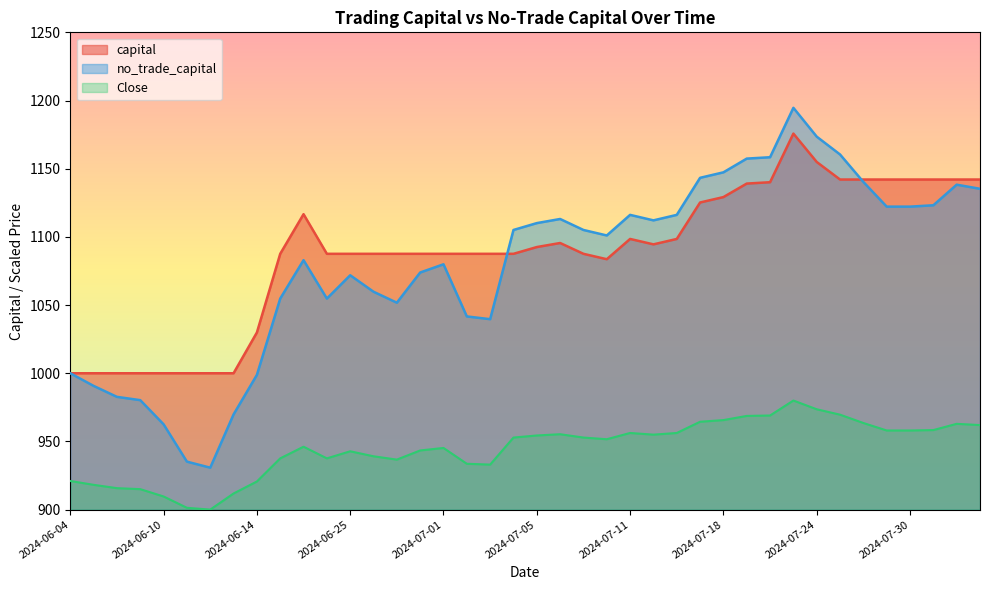

What is the label of the 9th point from the left?

2024-06-14